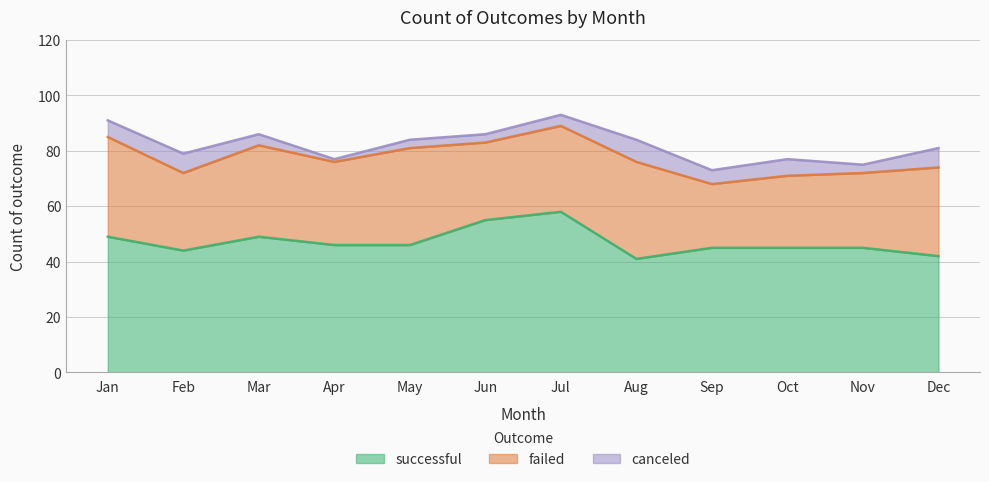

True or false: successful has a value of 58 at Jul.

True